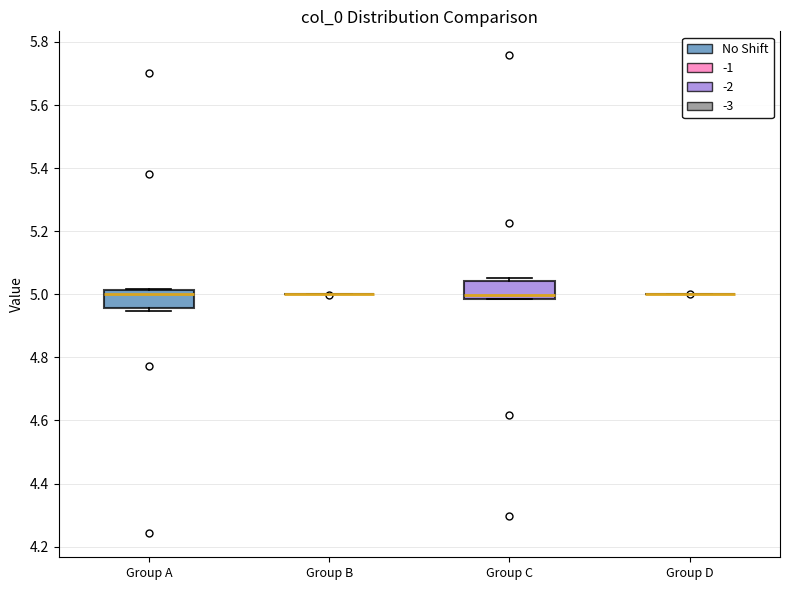

Reading left to right, transcribe this box plot: for each box, give where its median line is, the range the box spans, and where its two whiskers end, as read against the y-axis. The values are not printed on the chart, so give them approximately, as read against the axis.

Group A: median 5.00, box 4.96 to 5.02, whiskers 4.94 to 5.02
Group B: box collapsed to a line at 5.00, whiskers 5.00 to 5.00
Group C: median 5.00, box 4.98 to 5.04, whiskers 4.98 to 5.06
Group D: box collapsed to a line at 5.00, whiskers 5.00 to 5.00